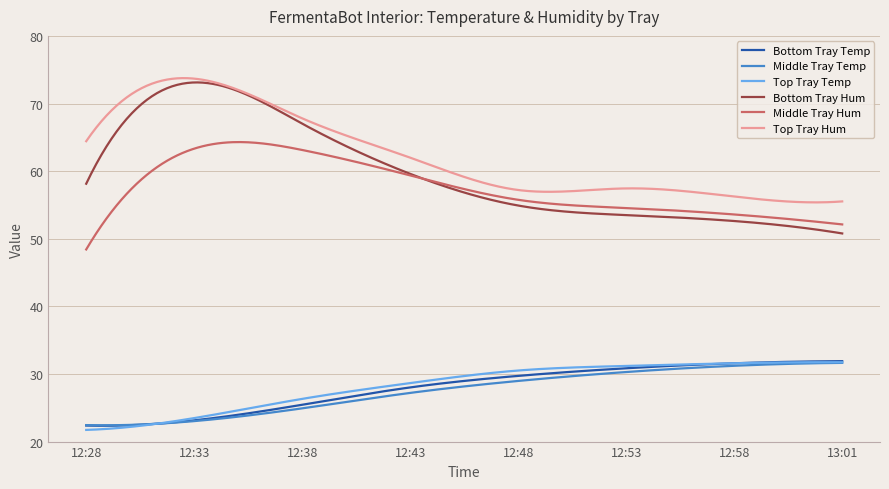

What is the maximum value for Top Tray Hum?

73.8